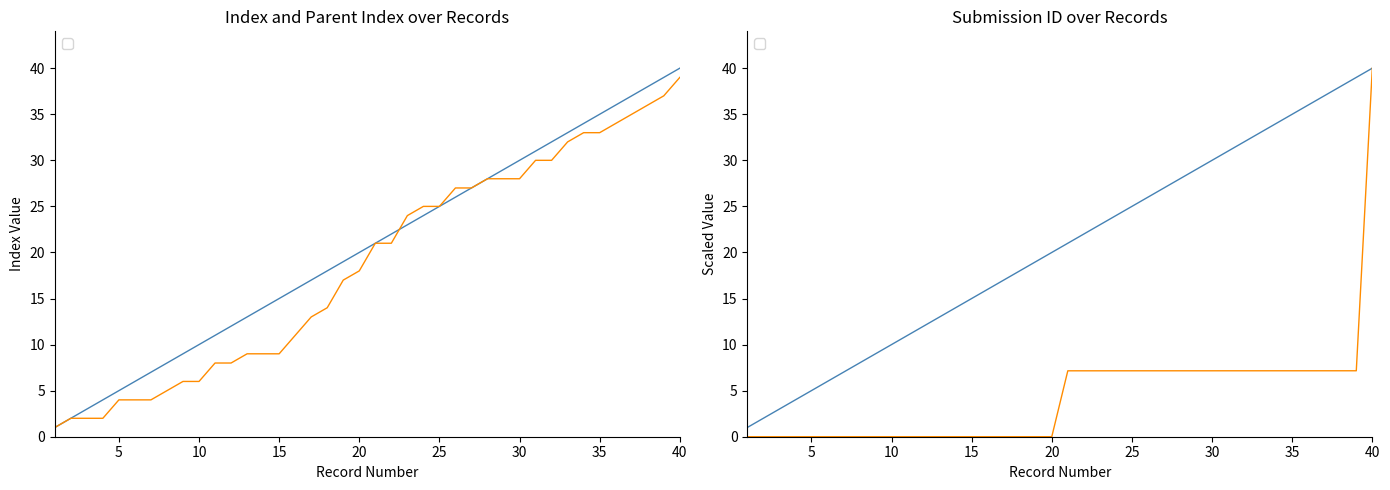

After their last crossing, which series has the higher values: _parent_index or _submission__id?

_submission__id